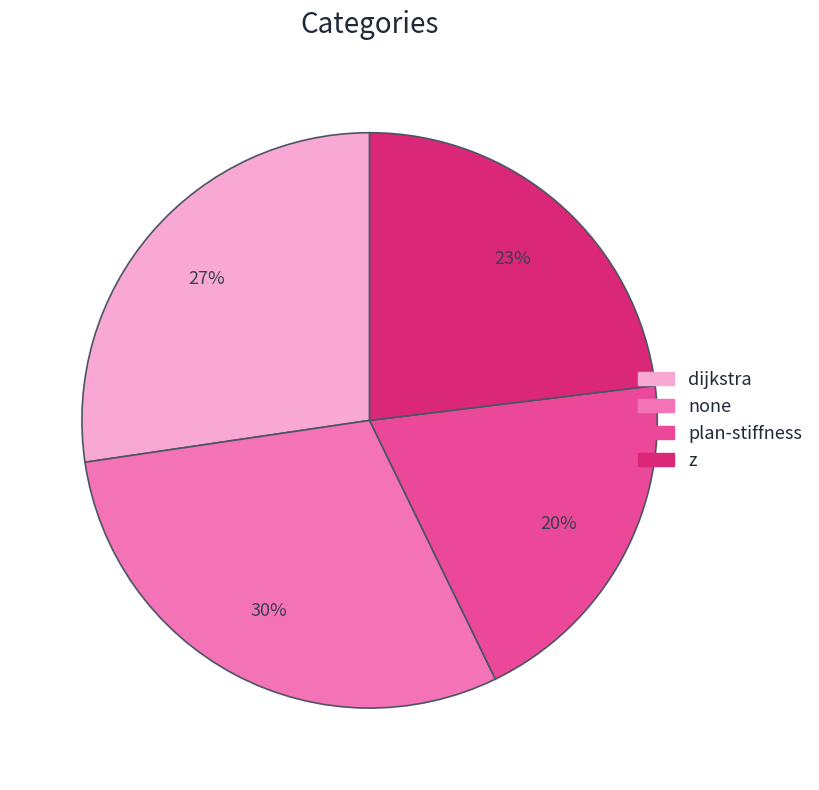

Is there a majority slice in this chart?

No